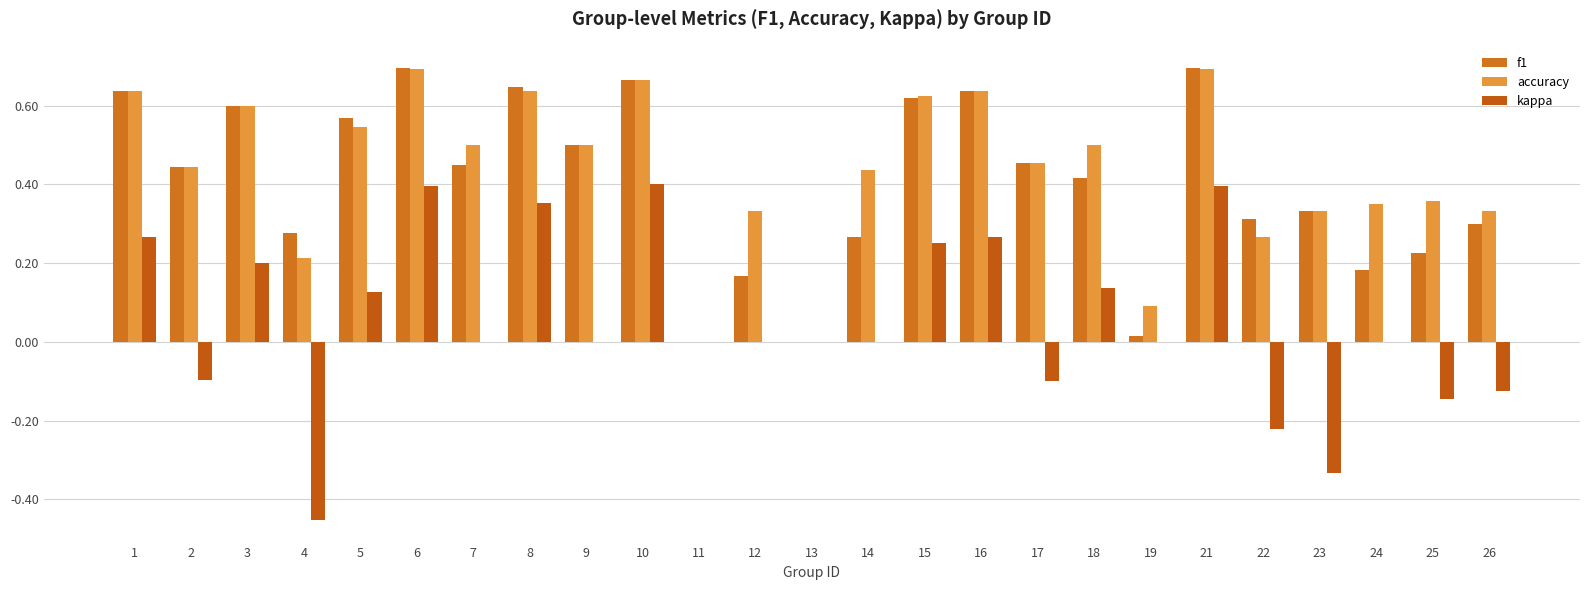

How many series are shown in this chart?

3